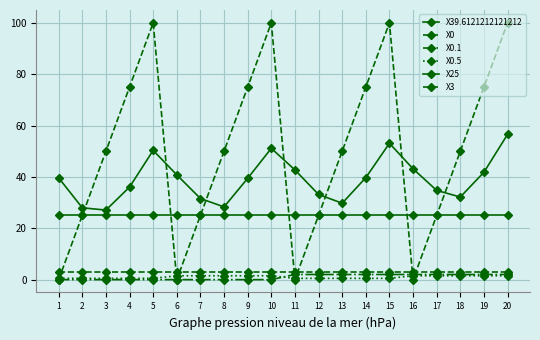

Which label corresponds to the largest value in the chart?

5